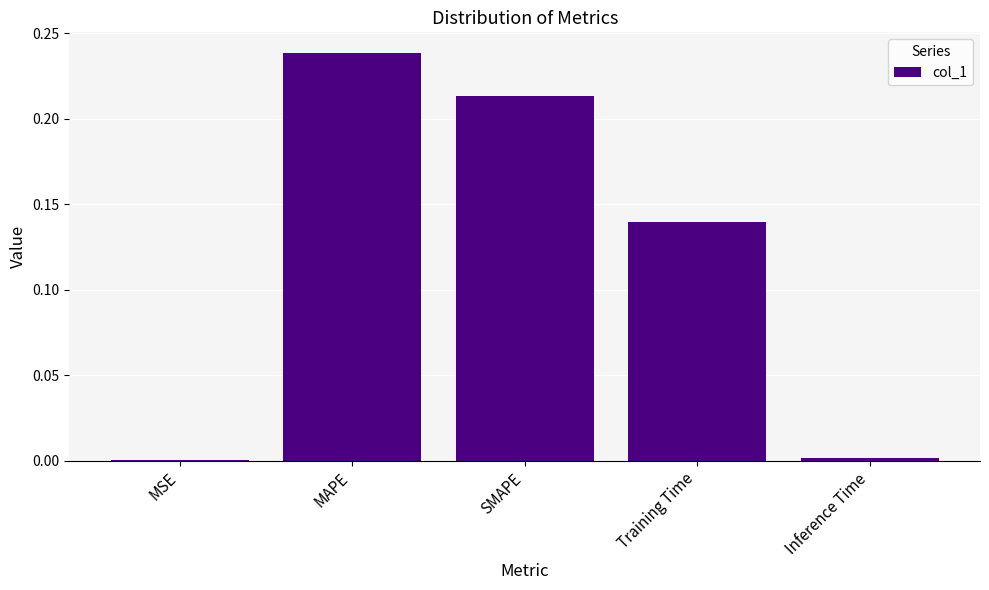

What is the sum of all values?

0.6